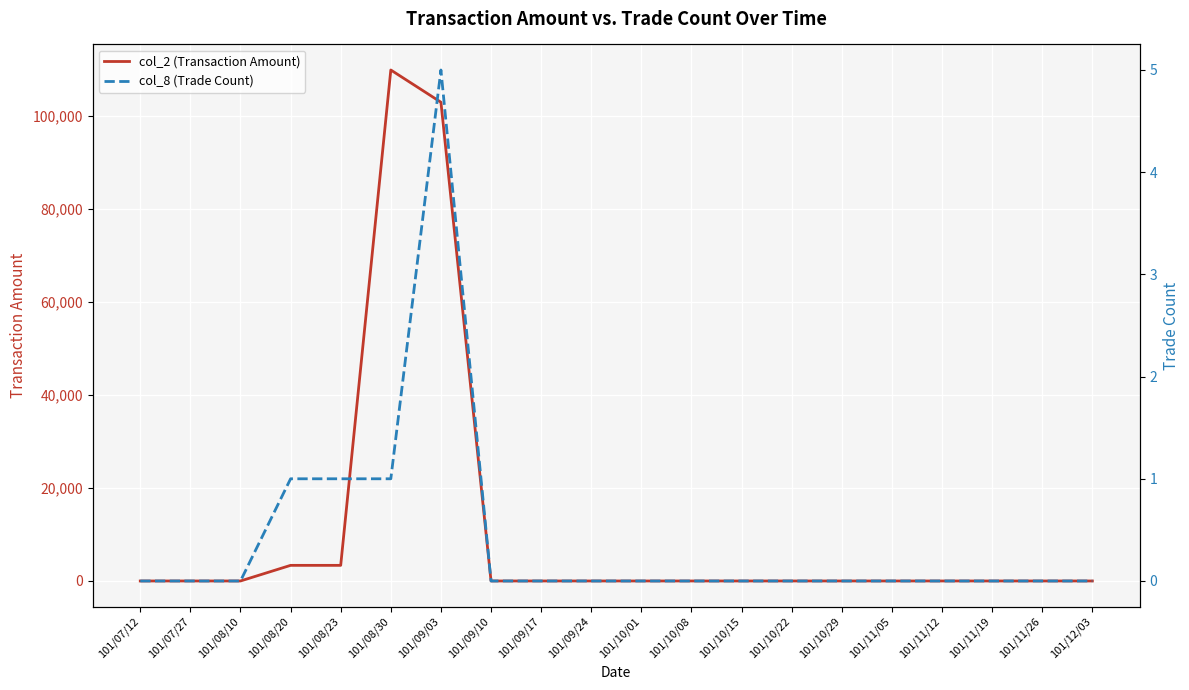

What is the label of the 20th point from the left?

101/12/03